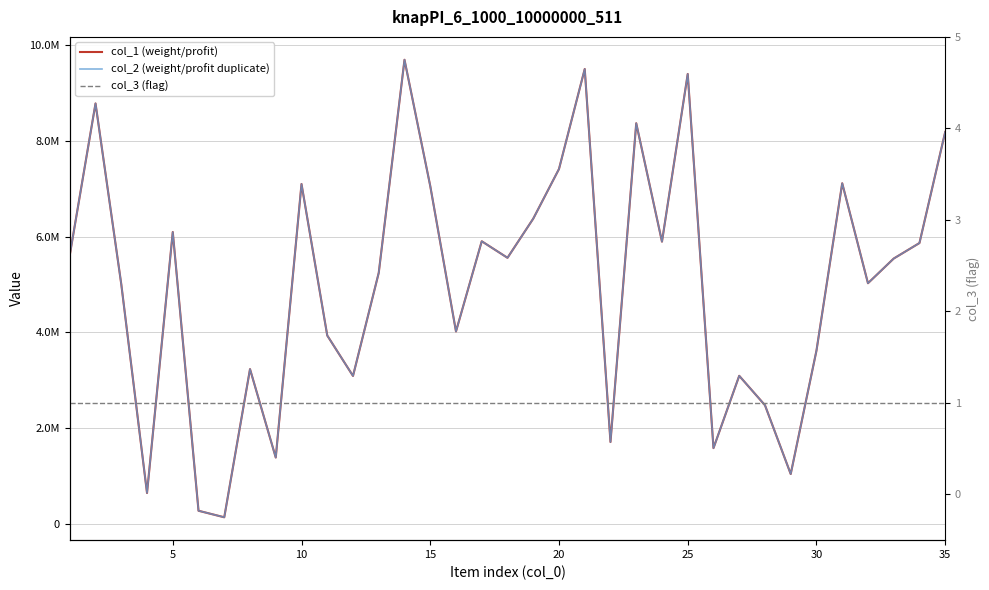

Is it true that col_3 (flag) equals 0 at 23?

False